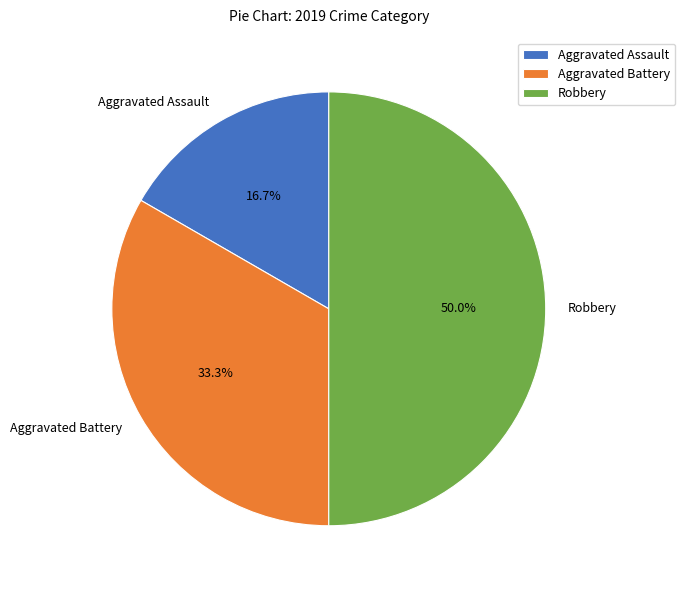

Rank the categories by value from lowest to highest.

Aggravated Assault, Aggravated Battery, Robbery